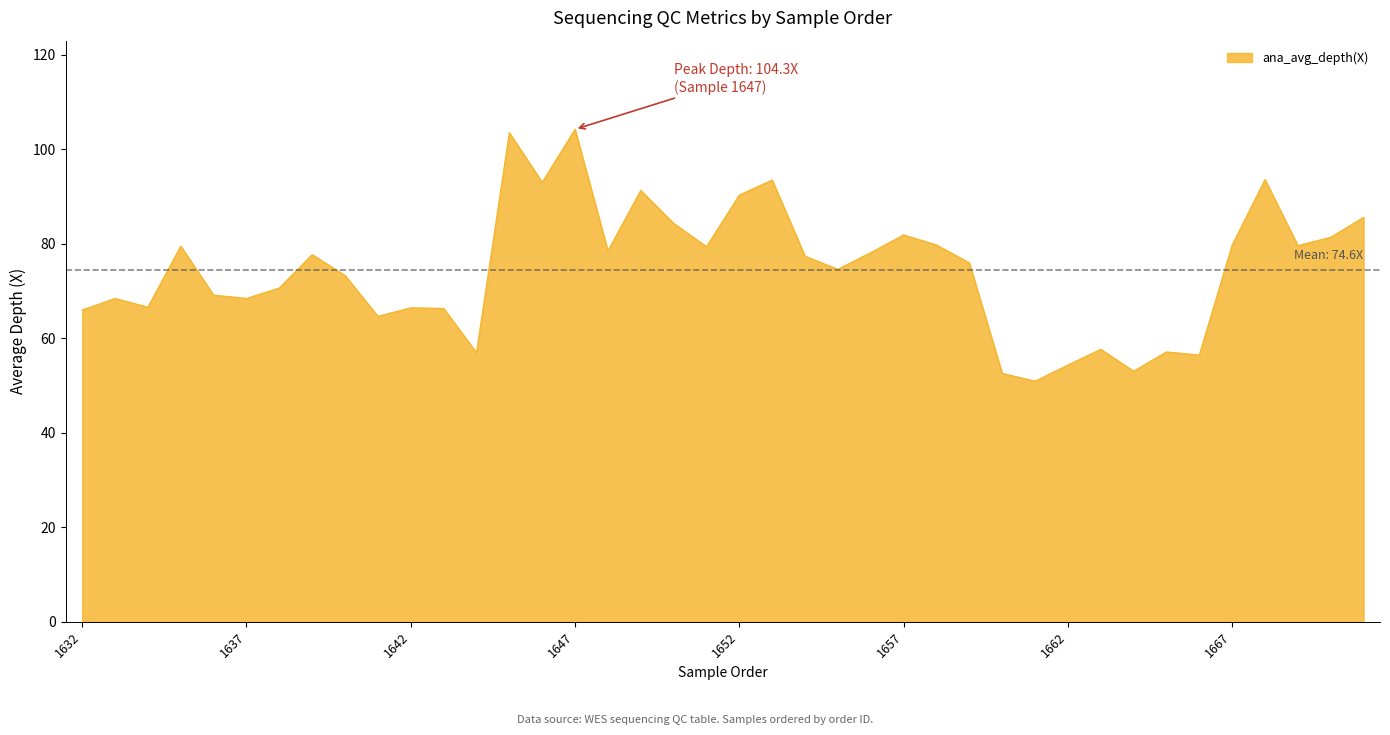

The value at 1656 is 78.2. True or false?

True